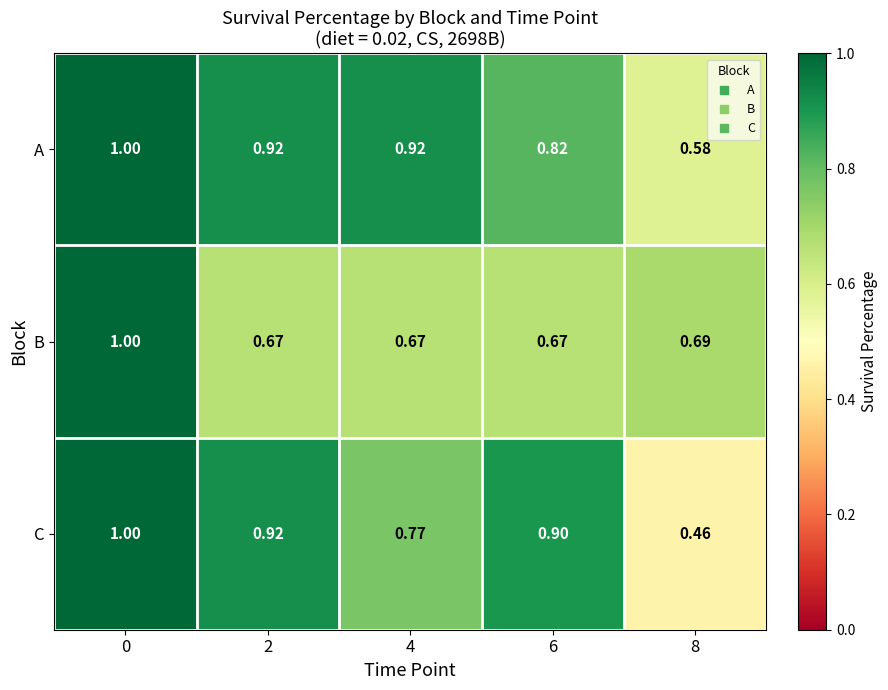

Which series has the largest total across all categories?

A